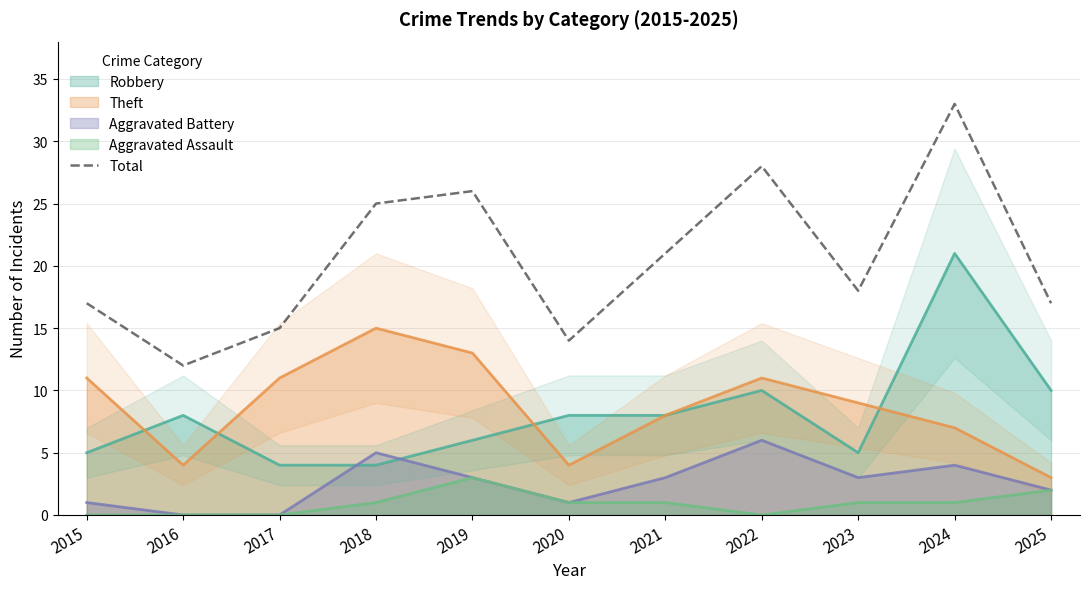

What is the difference between the second highest and minimum values?

16